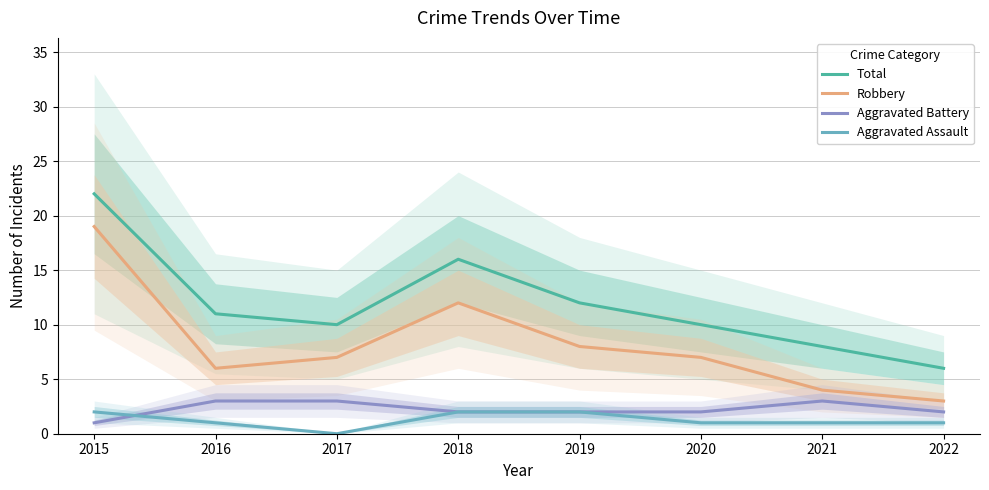

At how many categories does at least one series exceed 2?

8